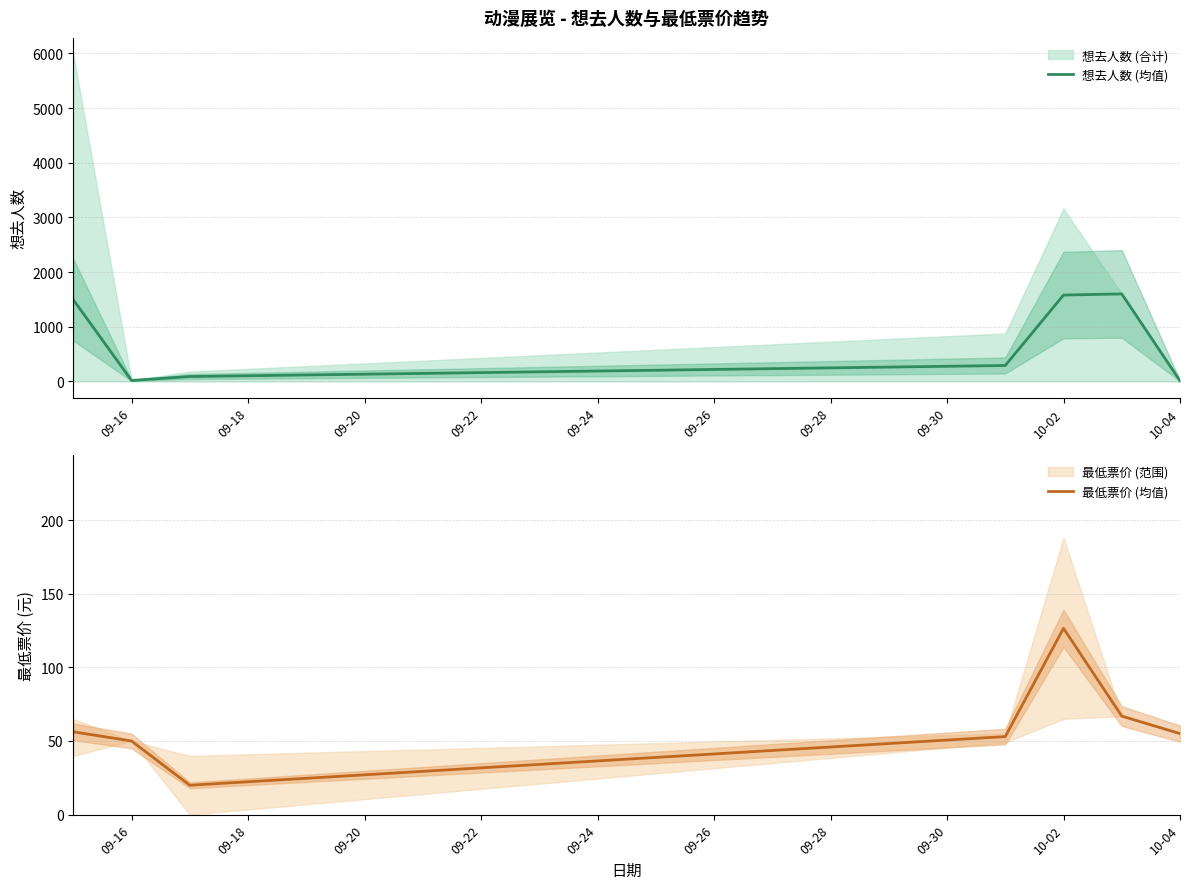

The 最低票价 (均值) series shows 92.7 at 09-26. True or false?

False